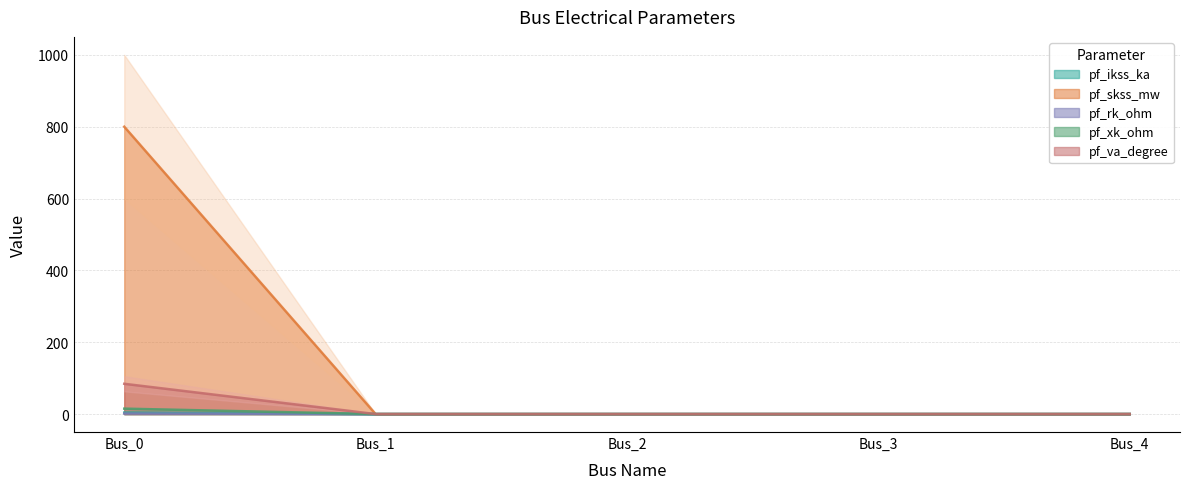

Does the chart display data point markers on the line(s)?

No